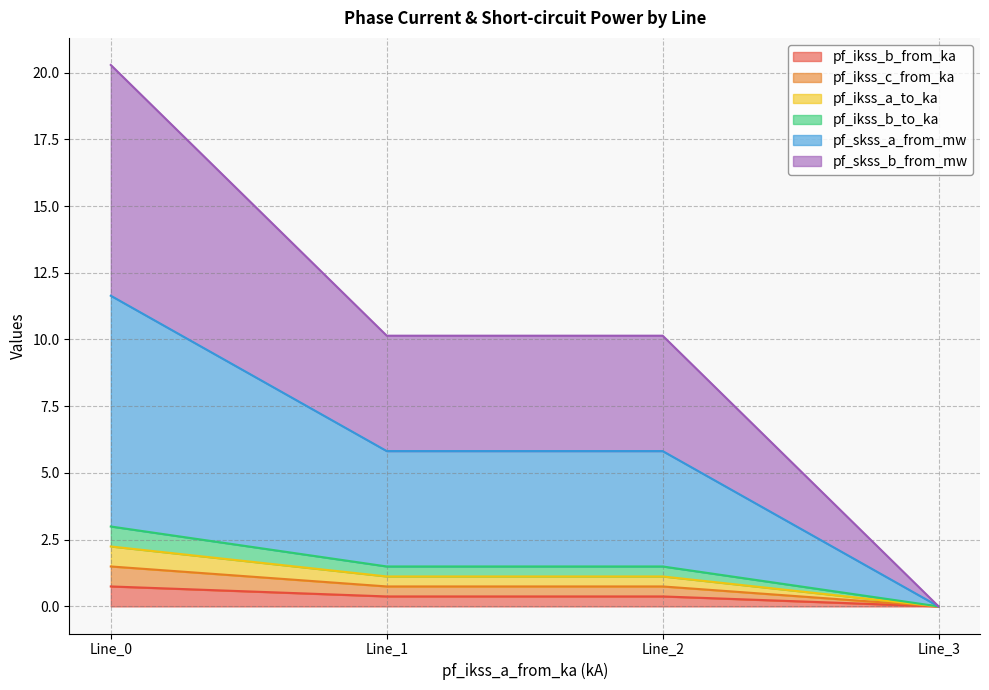

What are all the series names shown in the legend?

pf_ikss_b_from_ka, pf_ikss_c_from_ka, pf_ikss_a_to_ka, pf_ikss_b_to_ka, pf_skss_a_from_mw, pf_skss_b_from_mw